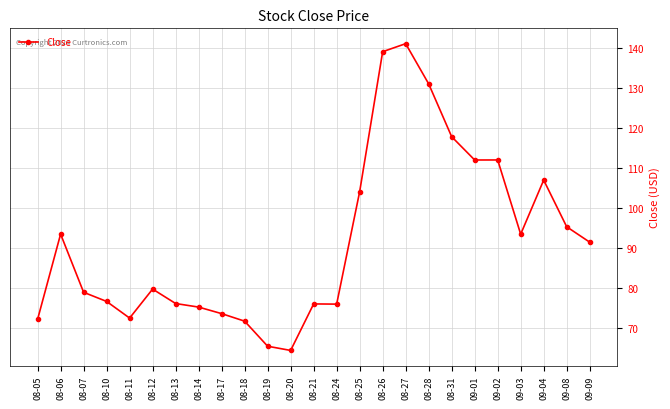

True or false: there are more than 2 points higher than both neighbors.

True